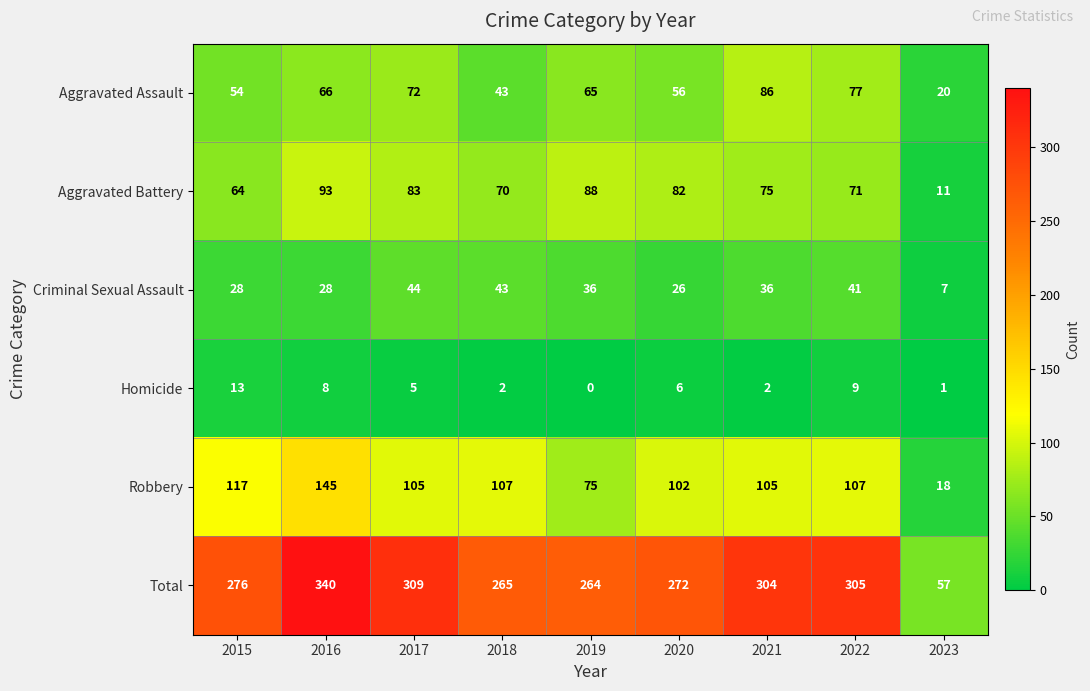

What is the total value across all series at 2016?

680